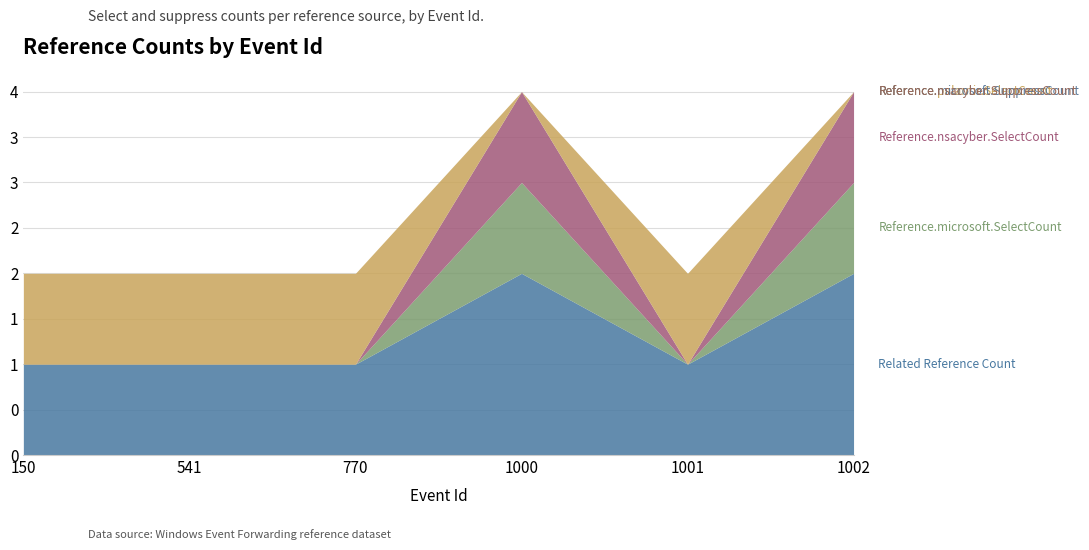

Where is the first local maximum for Reference.nsacyber.SelectCount?

1000